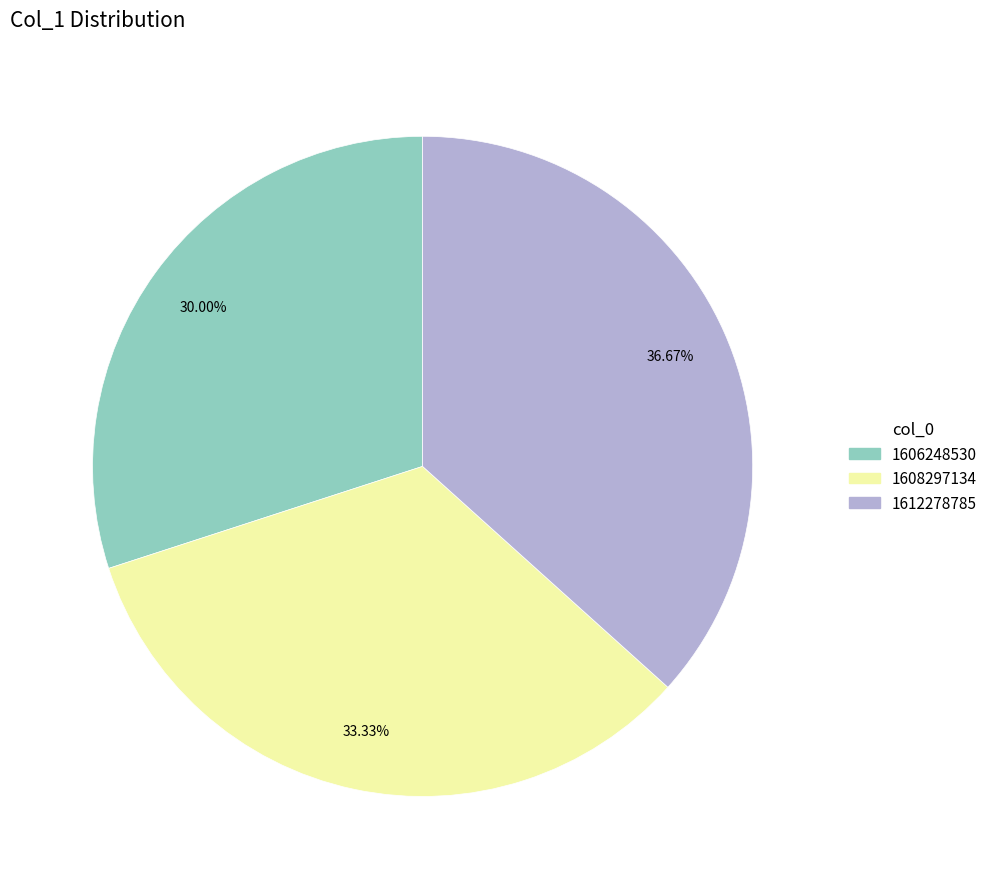

What portion of the pie excludes 1612278785?

63.3%